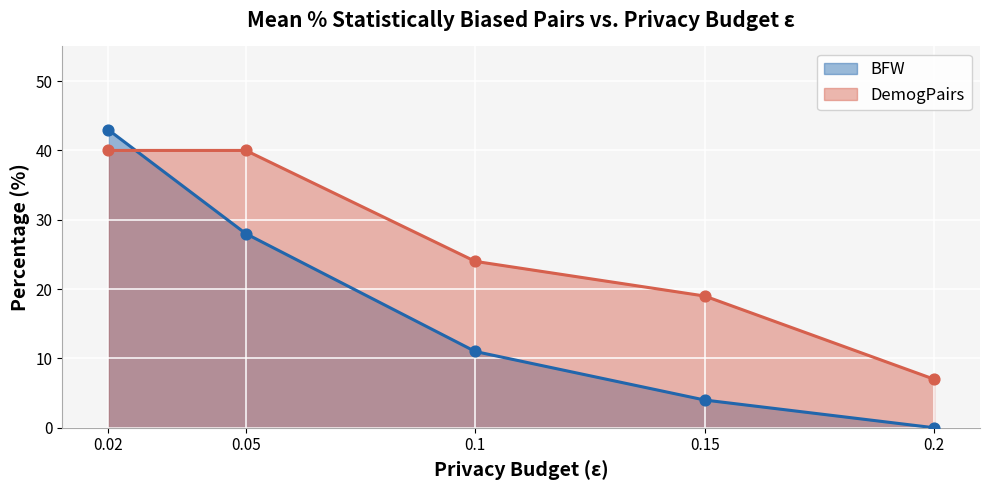

Which series has the largest total across all categories?

DemogPairs